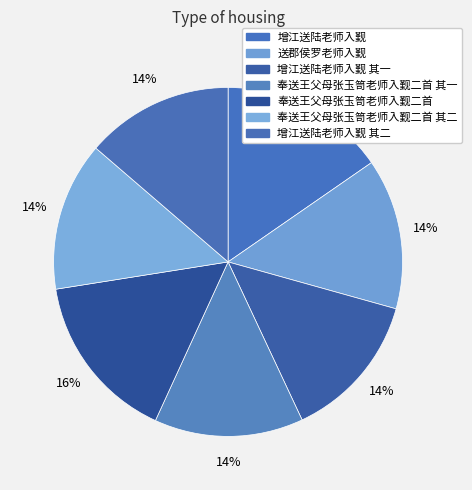

Is 增江送陆老师入觐 其一 the majority of the pie?

No